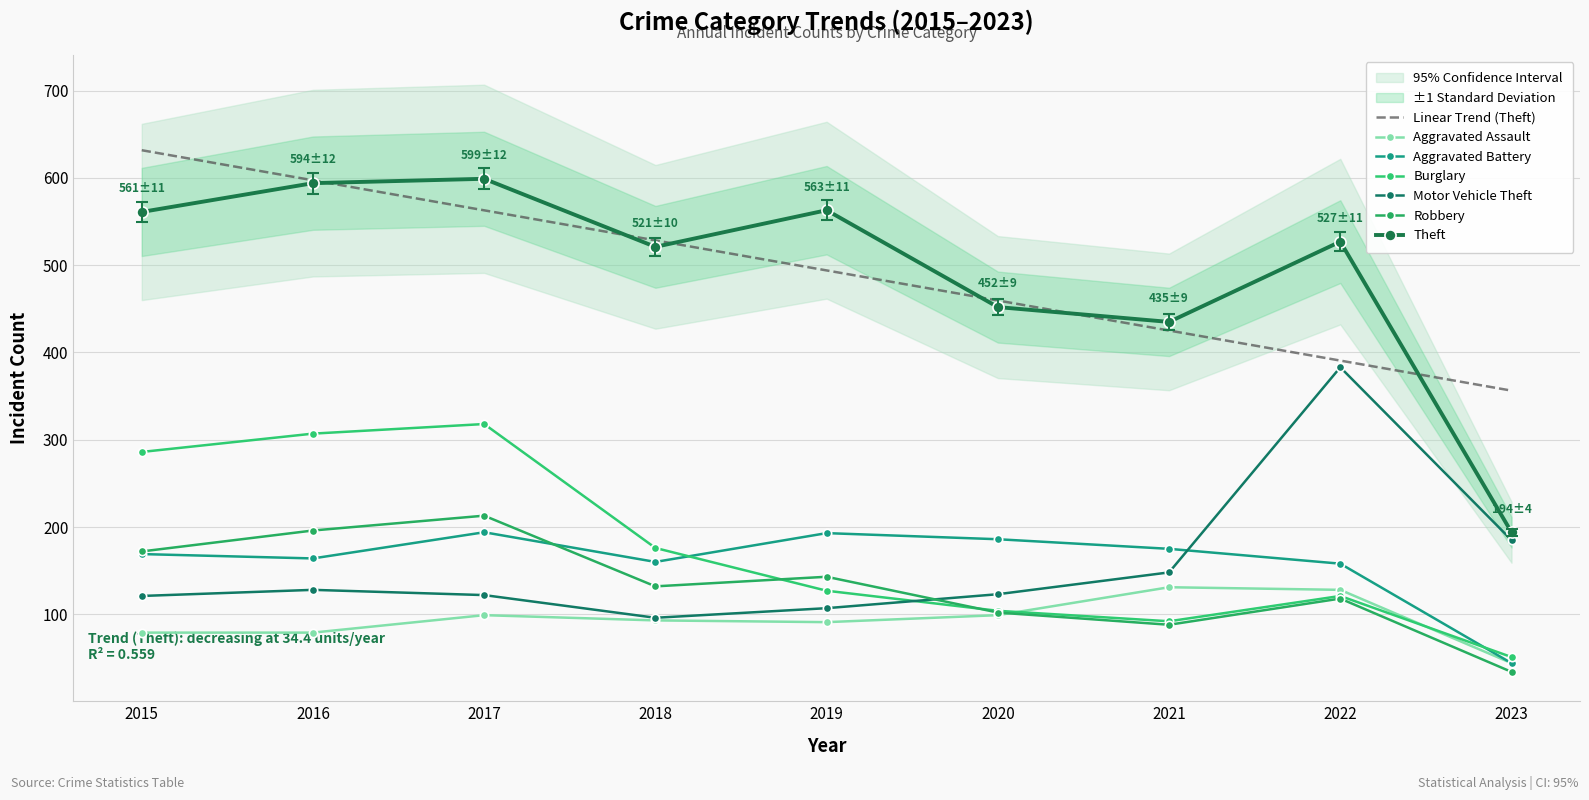

How many times do Robbery and Burglary cross each other?

2